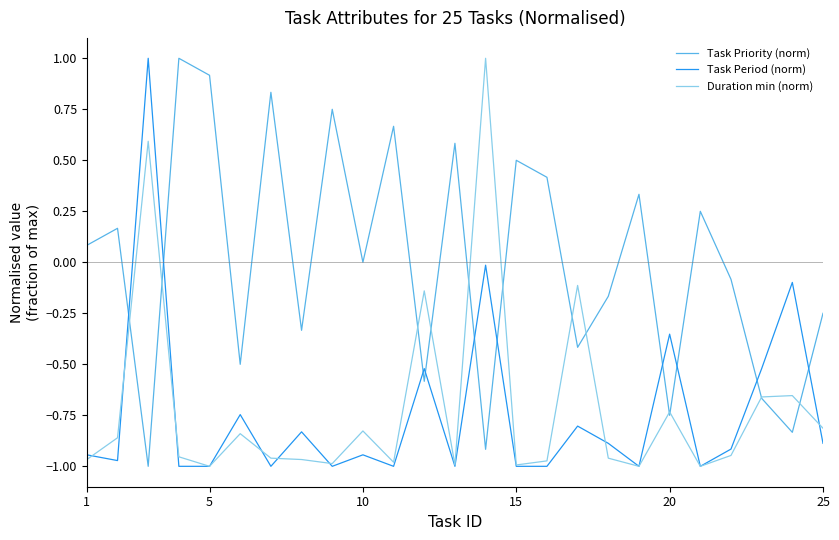

Which series has the largest total across all categories?

Task Priority (norm)